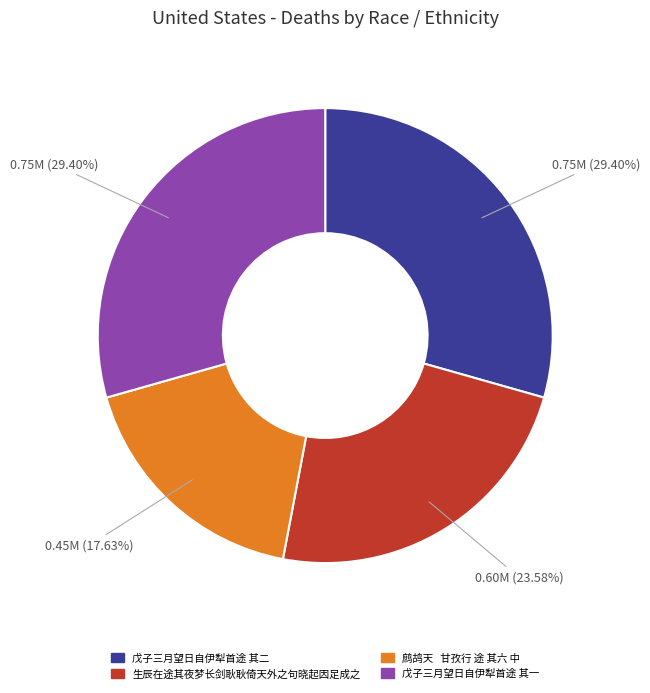

Approximately how many times larger is the value at 鹧鸪天 甘孜行 途 其六 中 compared to 生辰在途其夜梦长剑耿耿倚天外之句晓起因足成之?

0.7